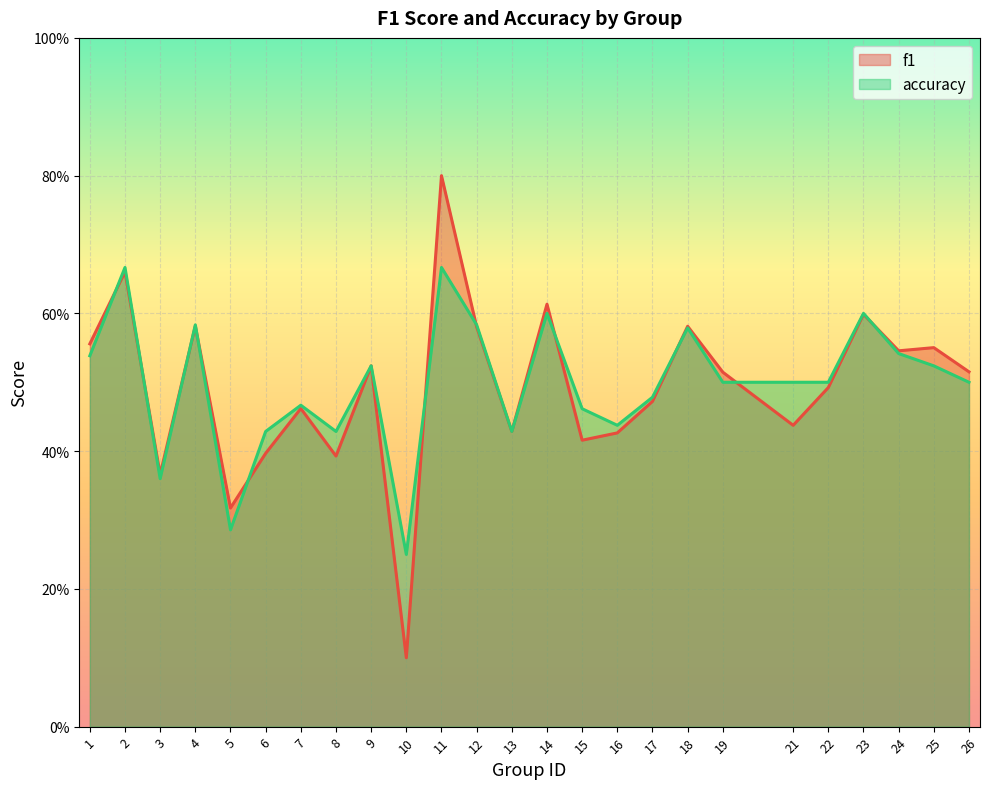

What is the approximate value of f1 at 11?

0.8